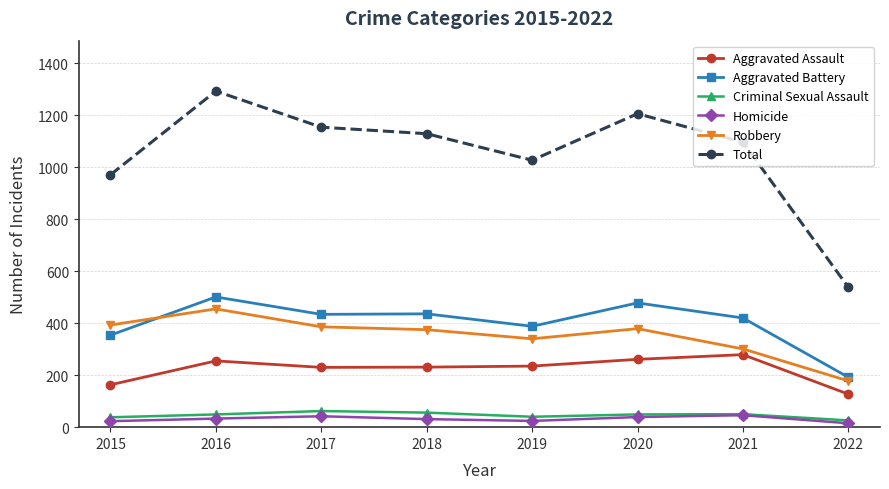

How many values in the Aggravated Assault series are below 235?

4